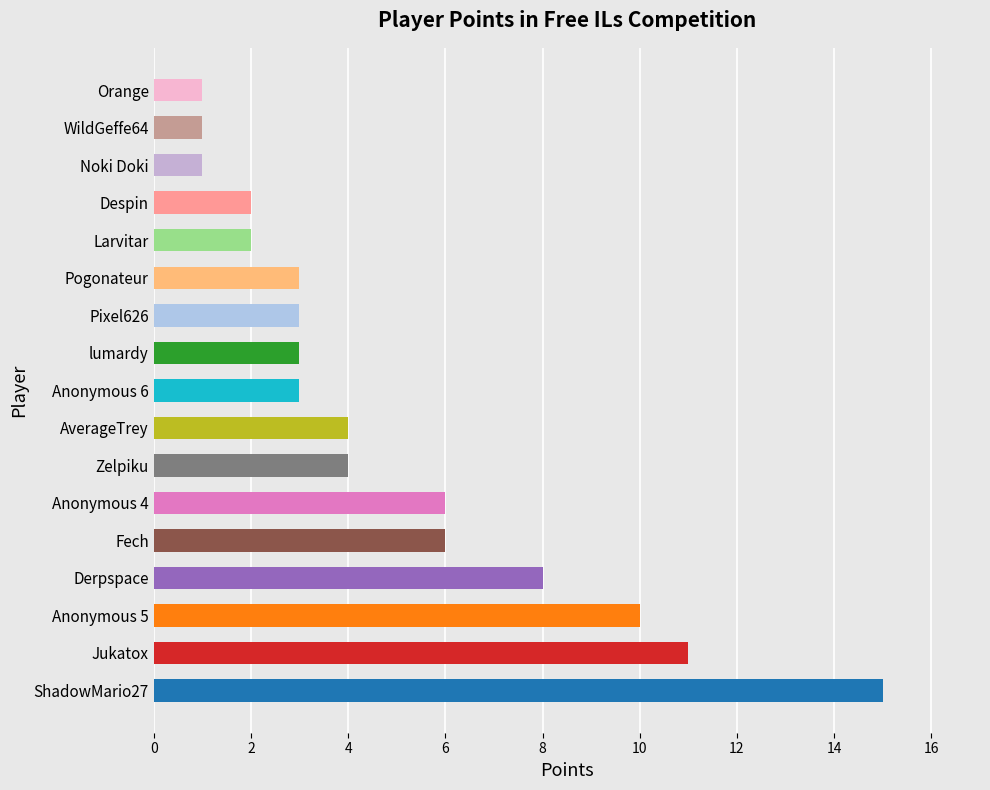

The value at Derpspace is 12. True or false?

False